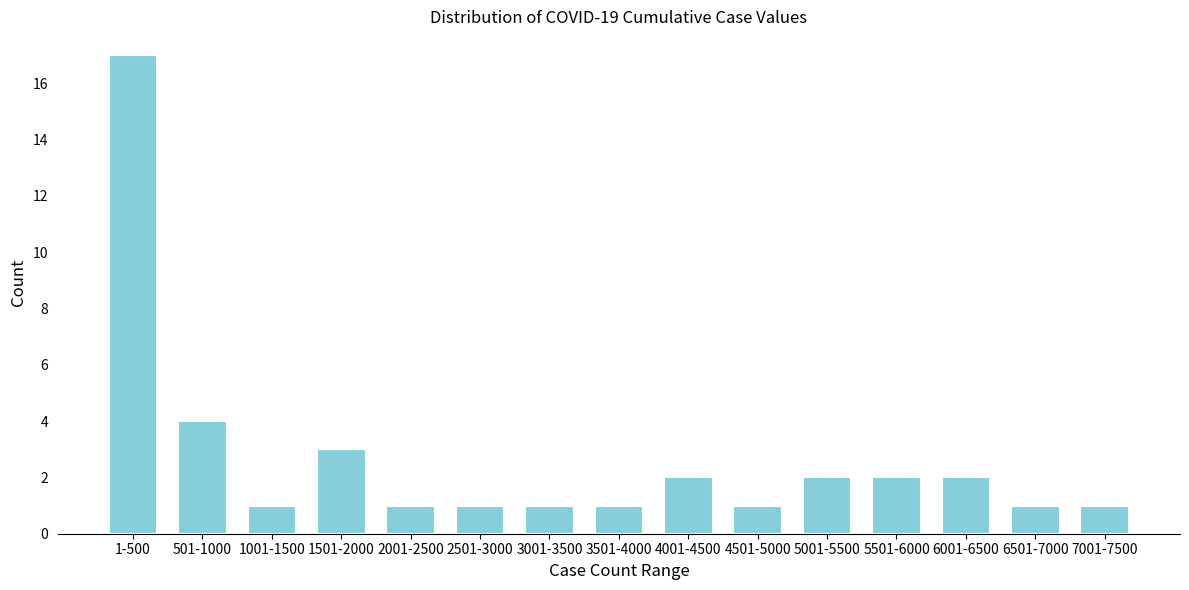

Reading left to right, list all the values displayed in this chart.

1-500=17	501-1000=4	1001-1500=1	1501-2000=3	2001-2500=1	2501-3000=1	3001-3500=1	3501-4000=1	4001-4500=2	4501-5000=1	5001-5500=2	5501-6000=2	6001-6500=2	6501-7000=1	7001-7500=1